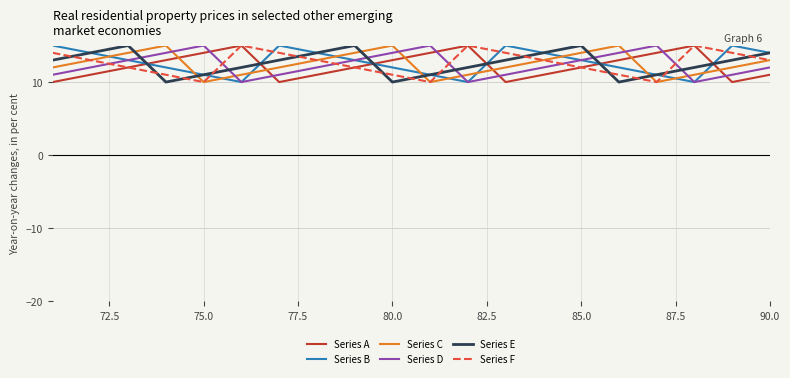

What is the smallest value displayed?

10